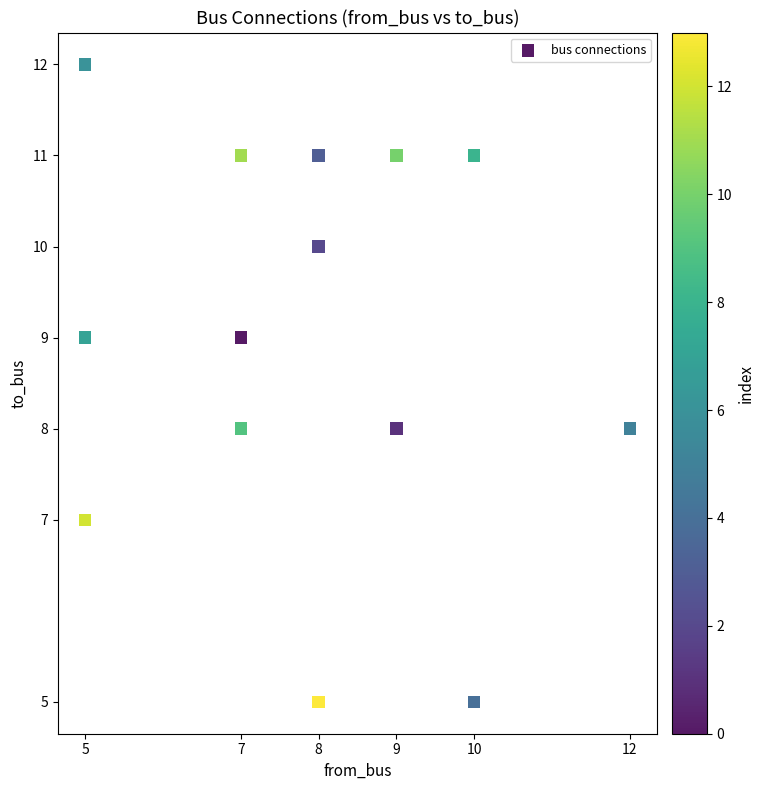

What is the range of Y values (max minus min)?

7